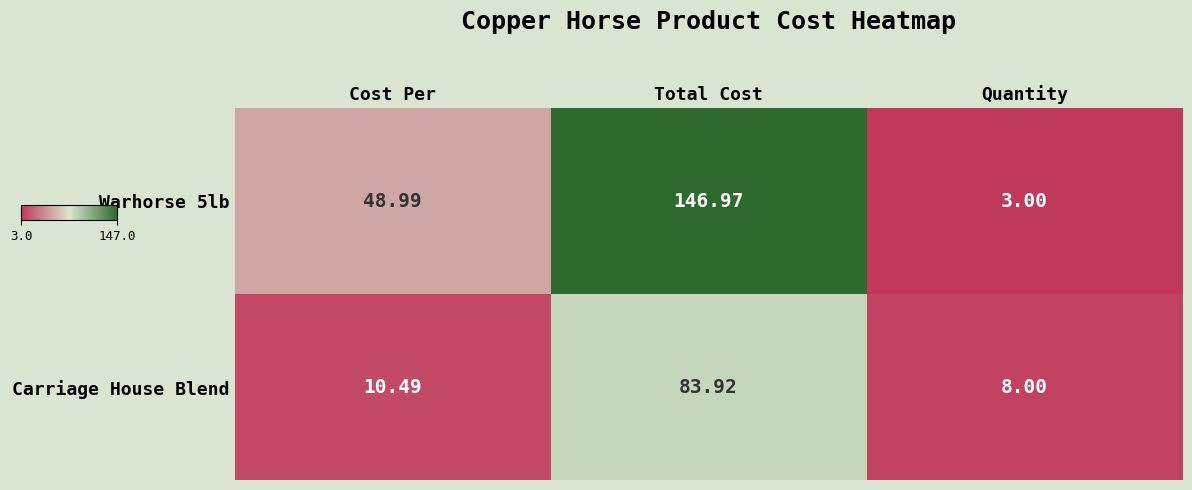

At which category does the chart reach its peak across all series?

Total Cost